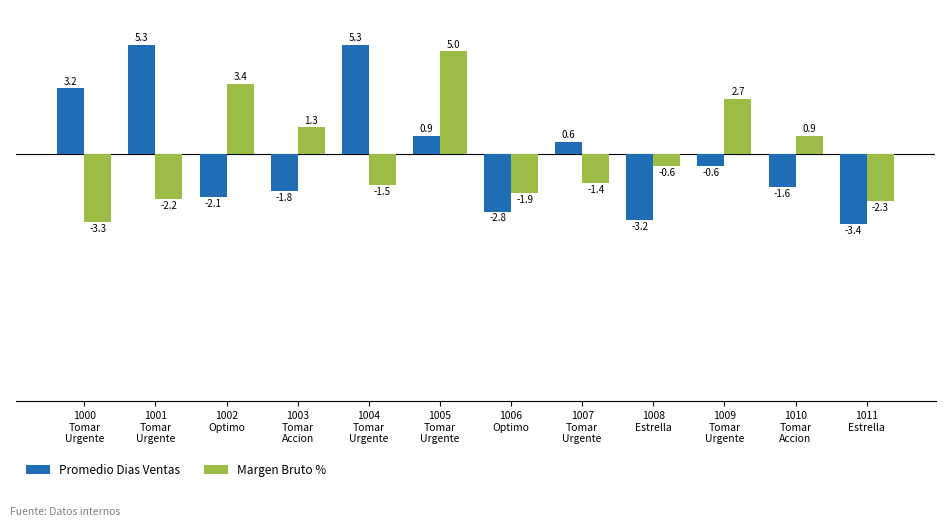

How many data points in Promedio Dias Ventas are above 0?

5